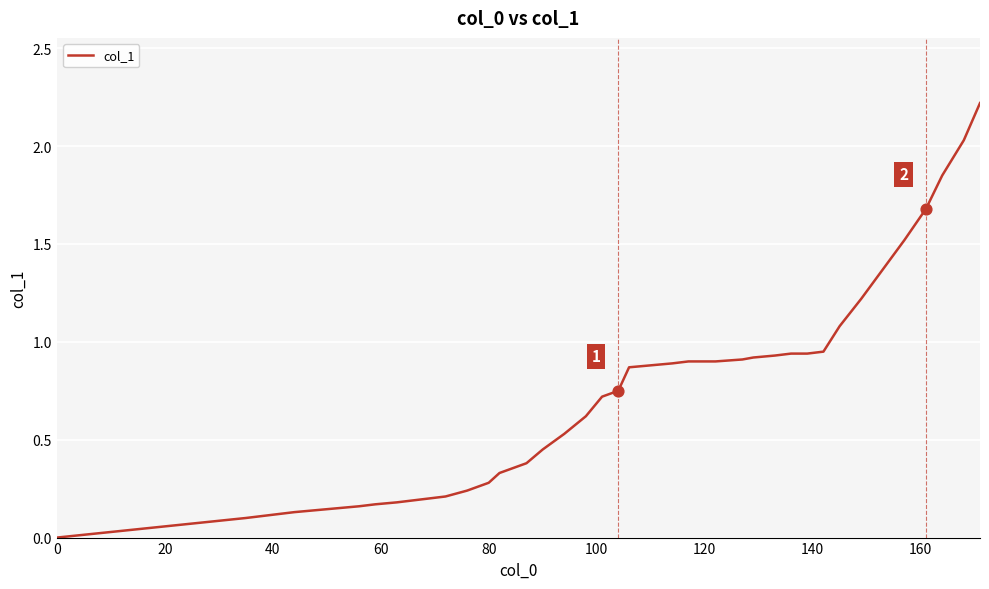

What is the greatest value displayed?

2.2